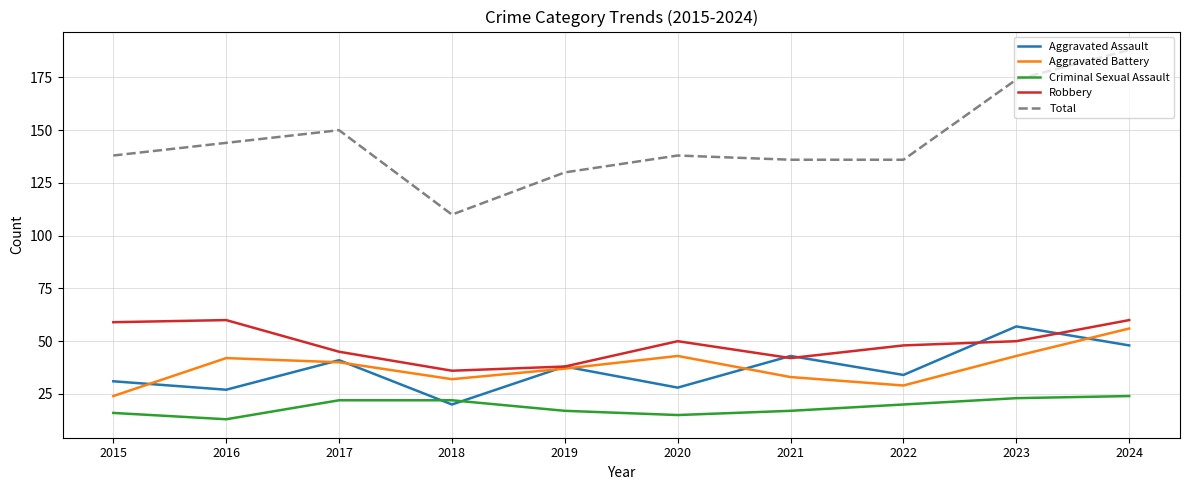

Count the number of data series in this chart.

5